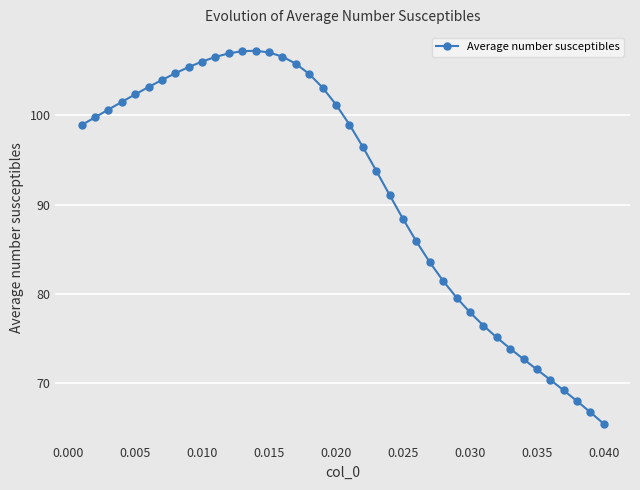

What is the smallest value displayed?

65.4